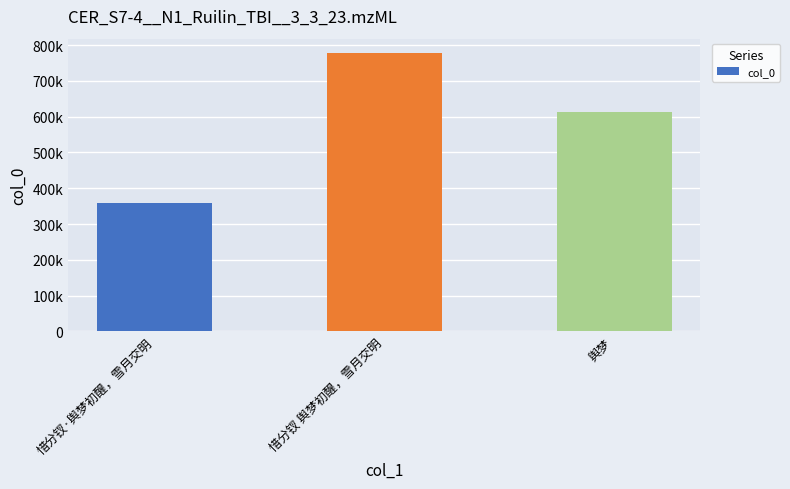

What is the difference between the maximum and minimum values?

419352